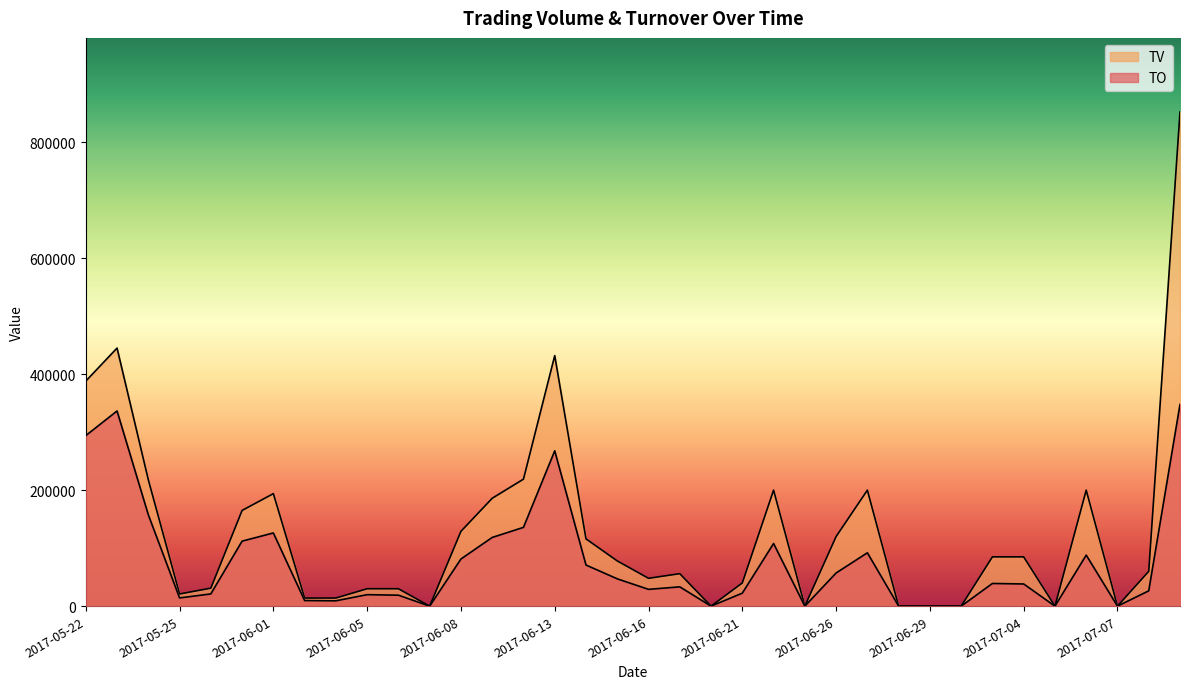

Which series has the widest spread of values?

TV